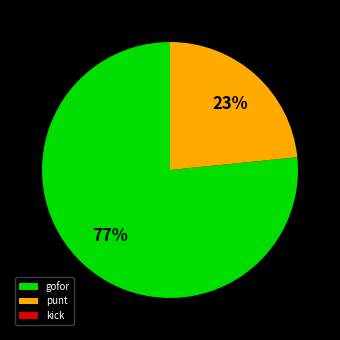

Is there any slice that represents more than half of the pie?

Yes